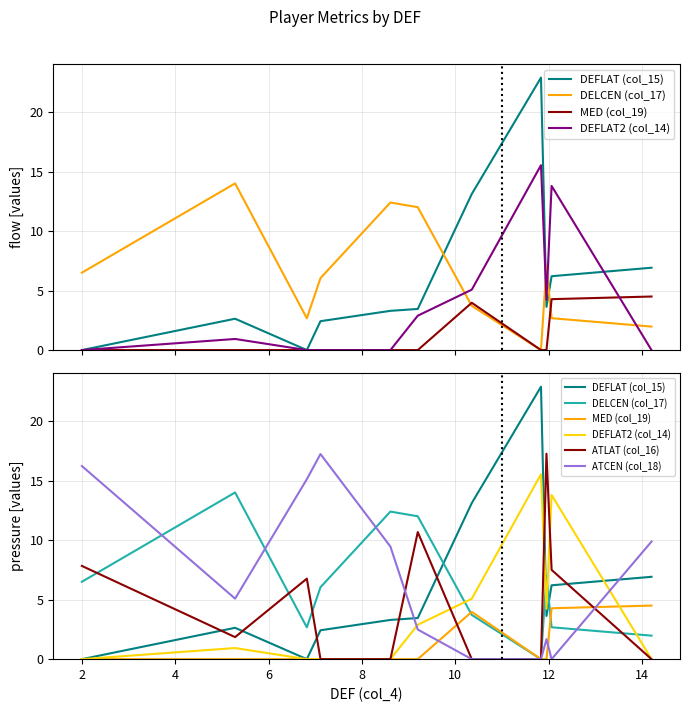

Which series has the largest total across all categories?

ATCEN (col_18)